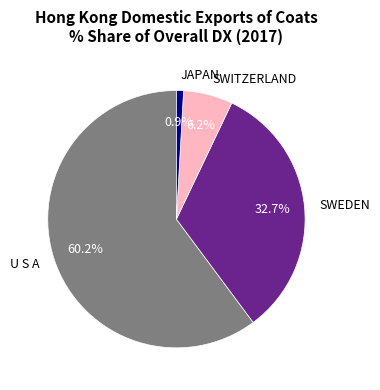

How many slices are in this pie chart?

4